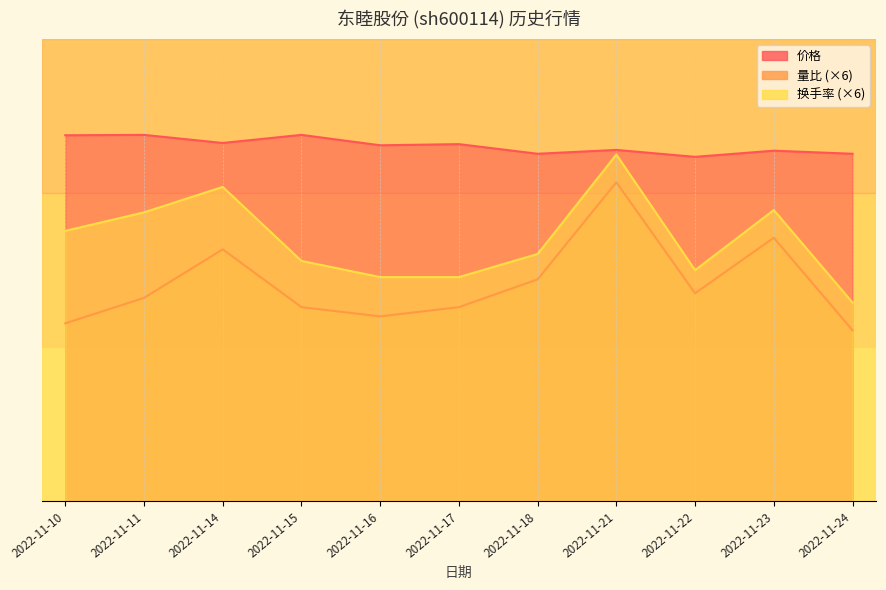

How many lines are shown in the chart?

3